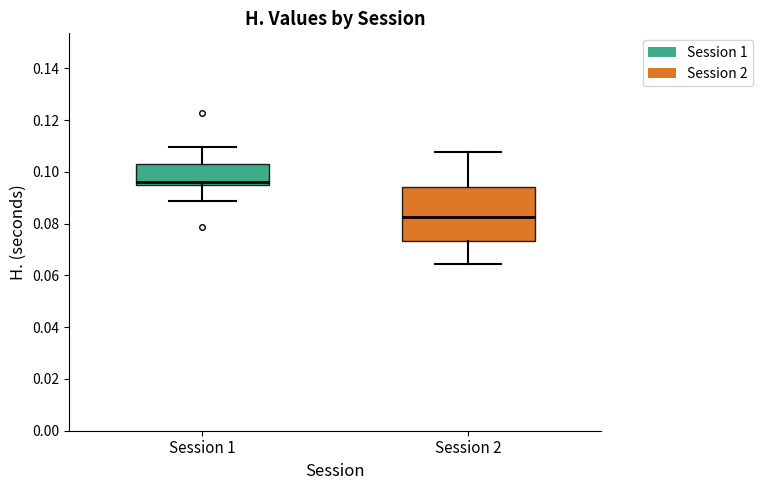

Where is the upper edge of the box for Session 2 on the y-axis? The values are not printed on the chart, so give them approximately, as read against the axis.

0.094